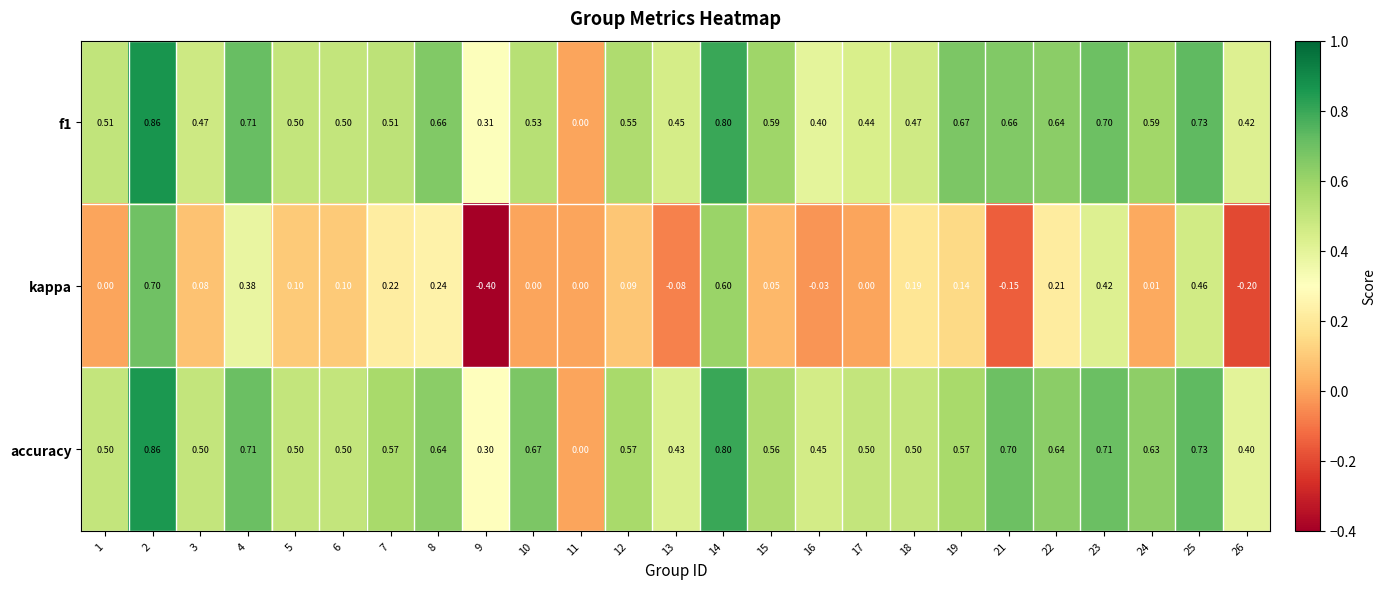

Is the value of accuracy at 15 greater than the value of f1 at 12?

Yes